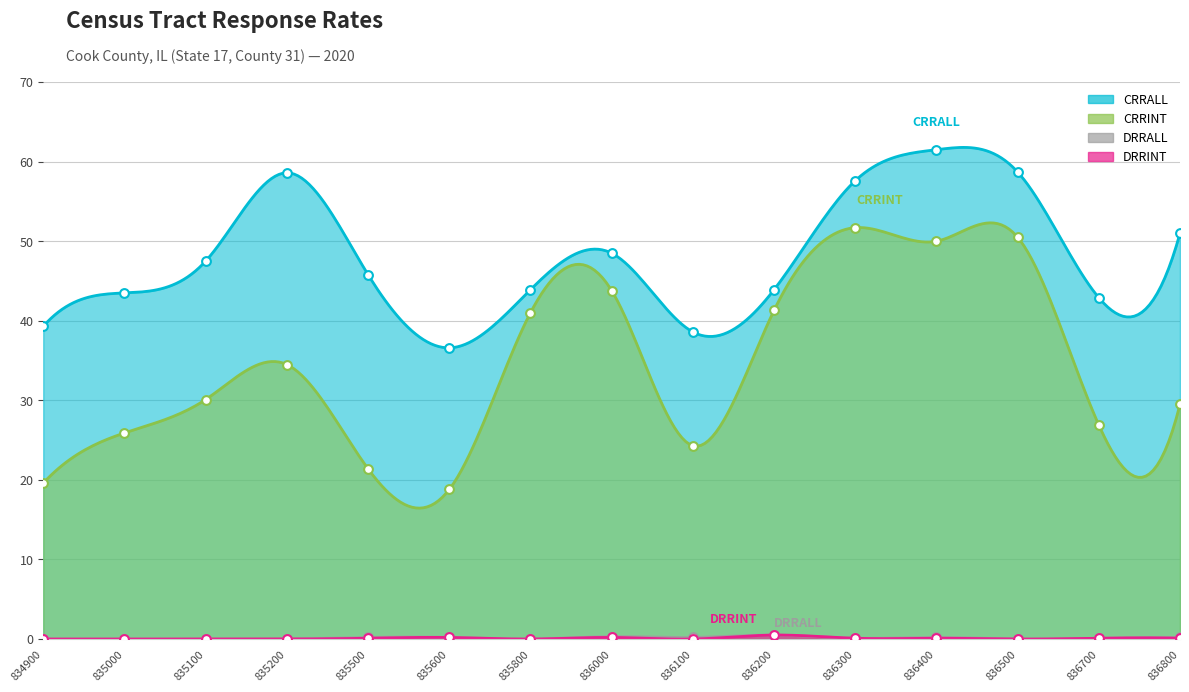

Which series has the largest total across all categories?

CRRALL